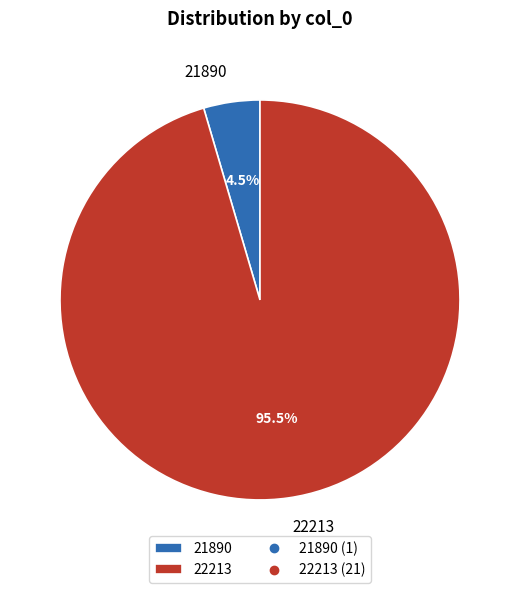

To the nearest percent, what is the difference between the largest and smallest slice percentages?

91%